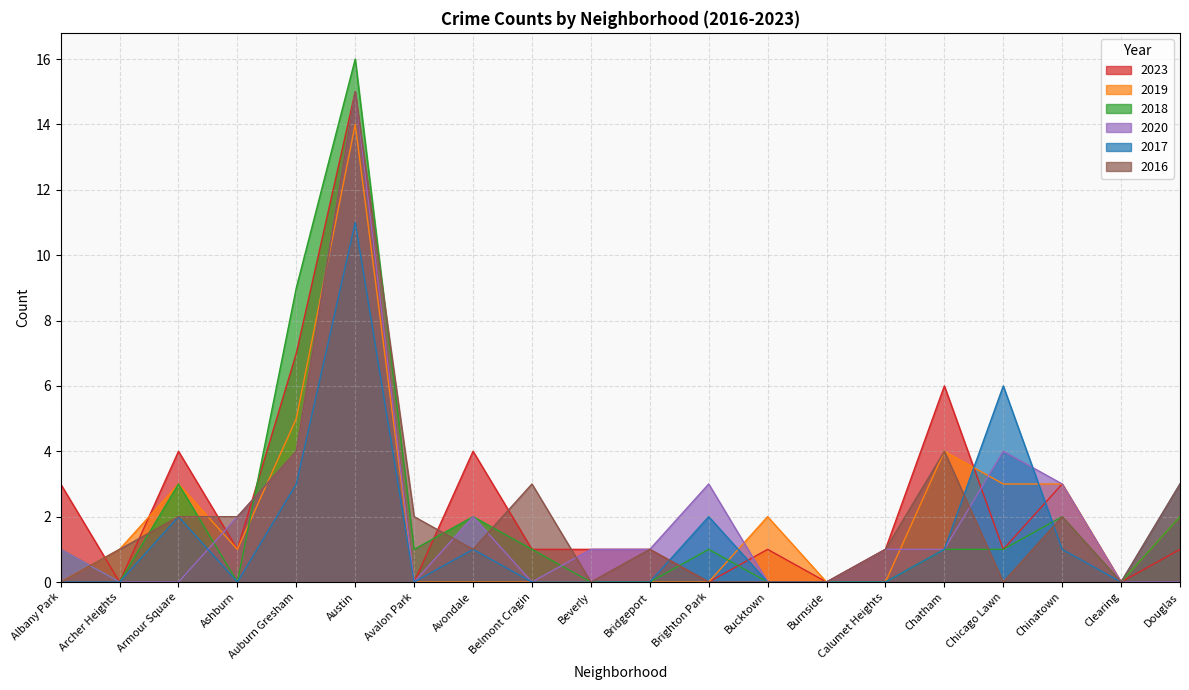

Which series has the widest spread of values?

2018